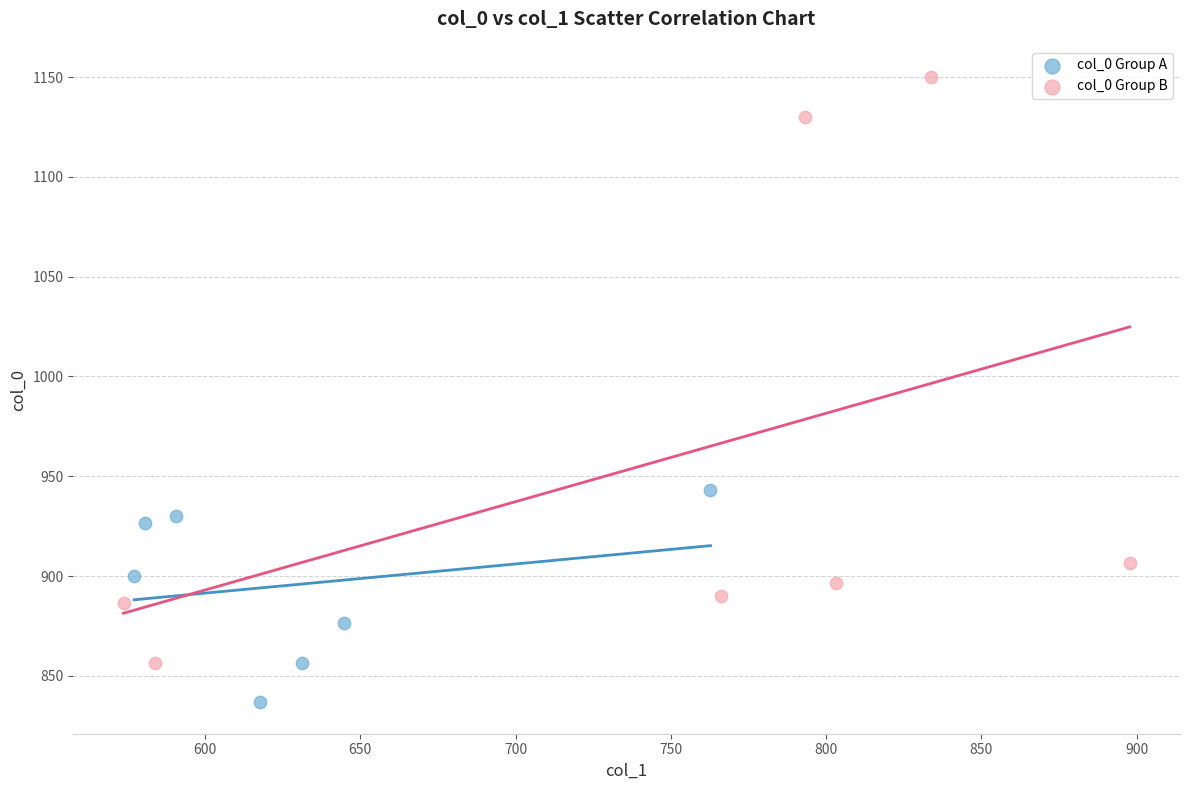

Which series has the largest Y range (max minus min)?

col_0 Group B